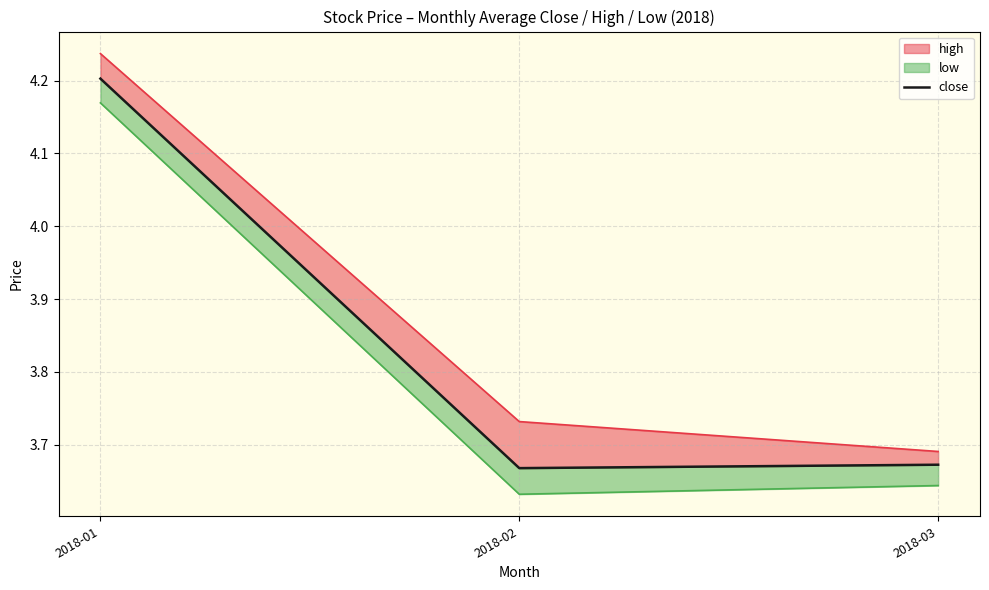

The value at 2018-03 is 3.7. True or false?

True